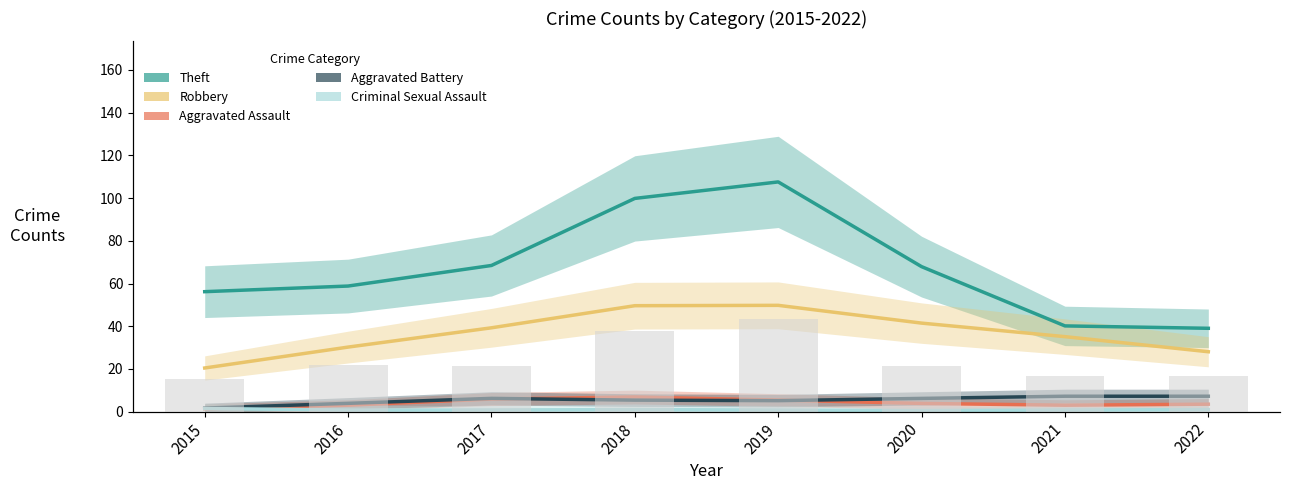

Which series has the widest spread of values?

Total